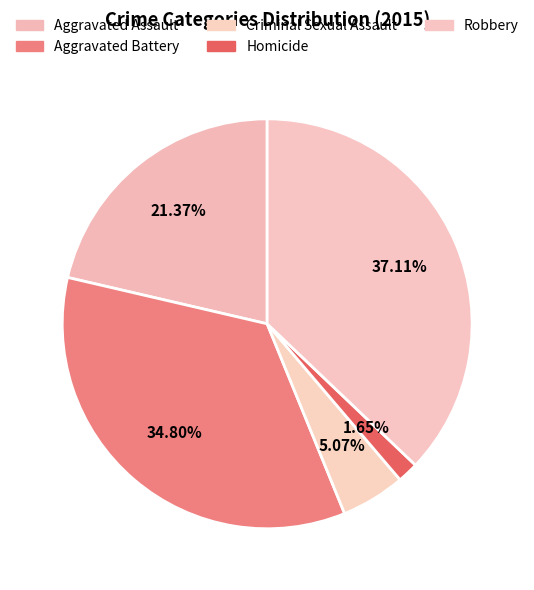

True or false: Homicide accounts for 2% of the total.

True